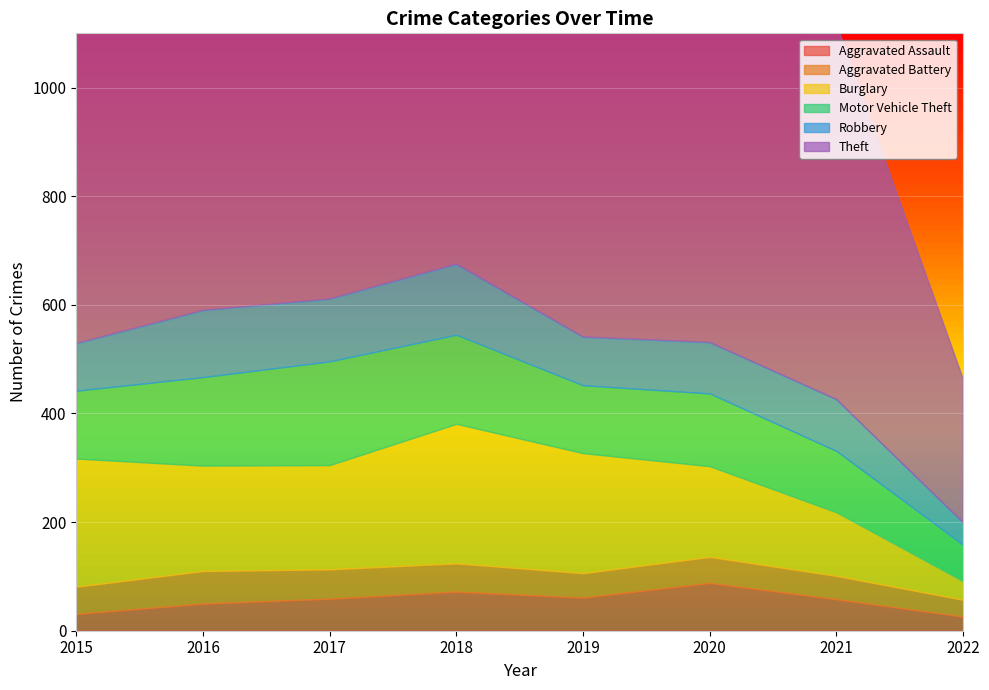

What are all the series names shown in the legend?

Aggravated Assault, Aggravated Battery, Burglary, Motor Vehicle Theft, Robbery, Theft